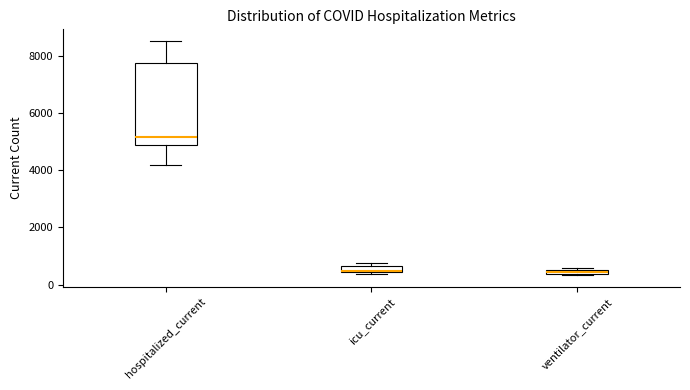

Where is the lower edge of the box for ventilator_current on the y-axis? The values are not printed on the chart, so give them approximately, as read against the axis.

400